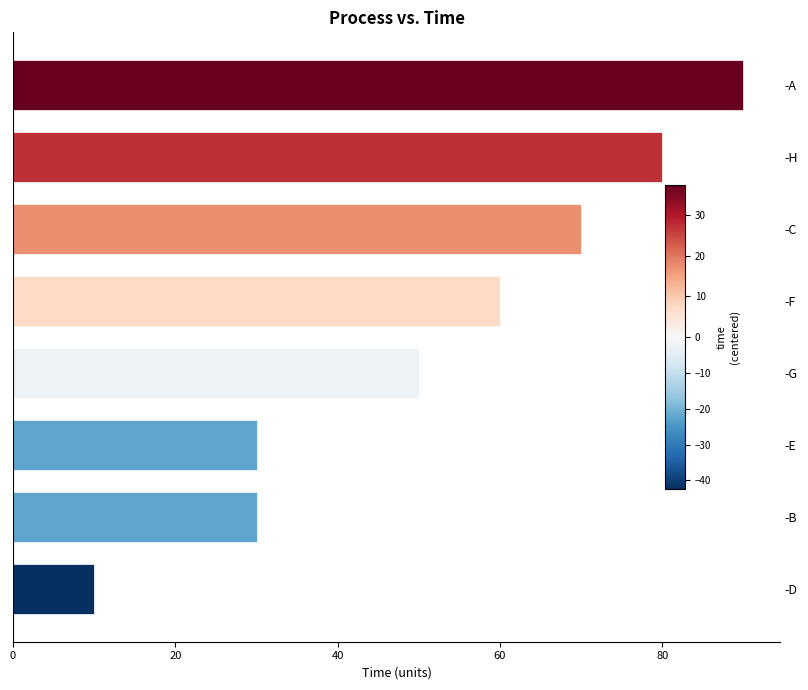

What is the approximate value at -A, to the nearest 10?

90